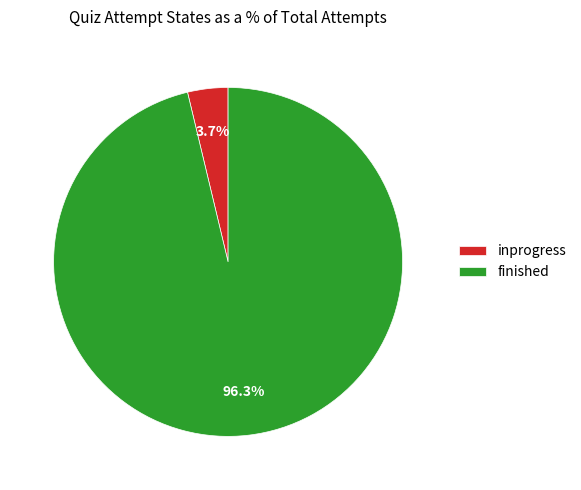

What is the largest slice in the pie chart?

finished